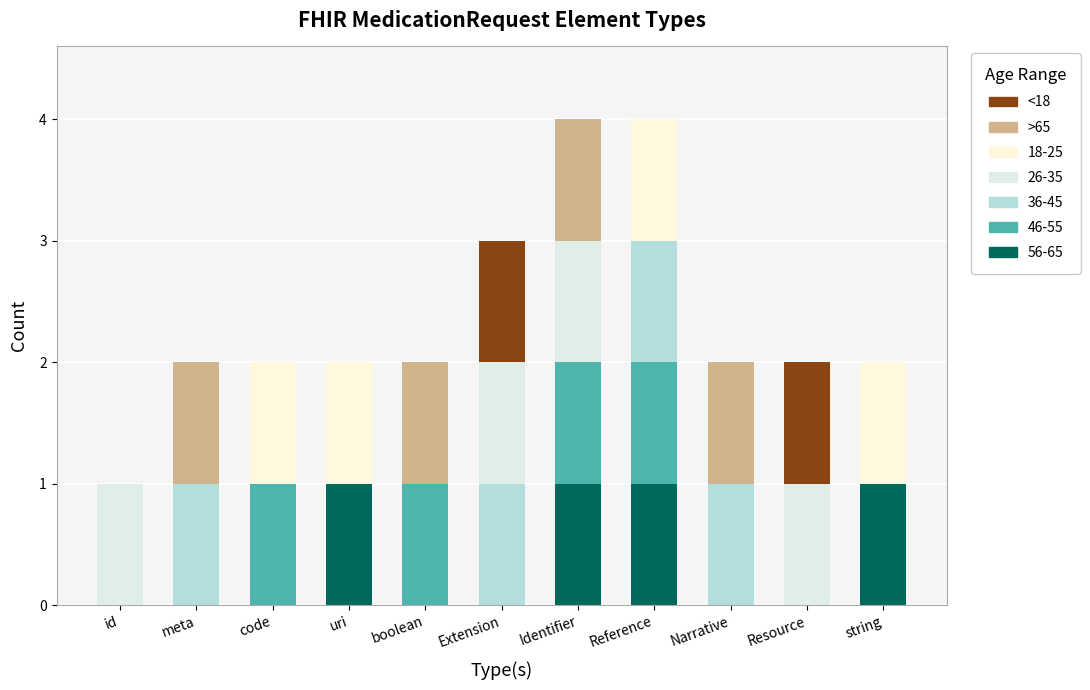

What is the difference between the second highest and second lowest values in the <18 series?

1